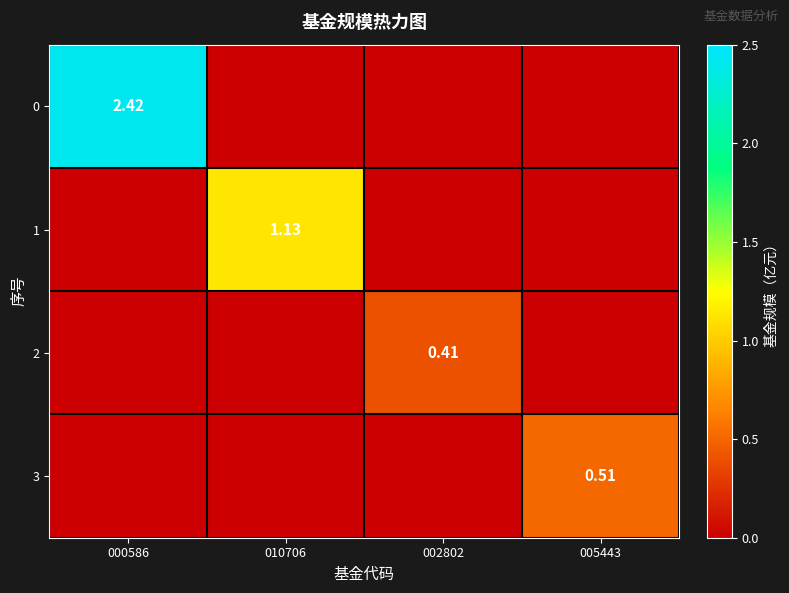

How many values in 1 are above zero?

1